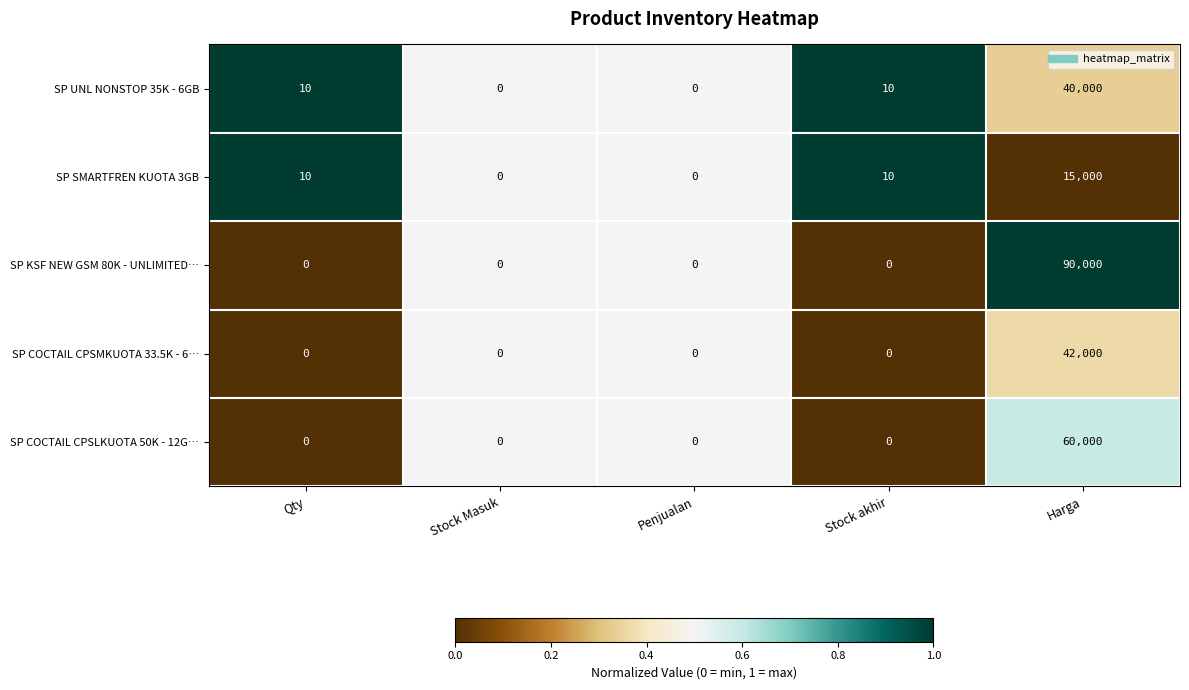

At Harga, list the series in order from smallest to largest.

SP SMARTFREN KUOTA 3GB, SP UNL NONSTOP 35K - 6GB, SP COCTAIL CPSMKUOTA 33.5K - 6…, SP COCTAIL CPSLKUOTA 50K - 12G…, SP KSF NEW GSM 80K - UNLIMITED…